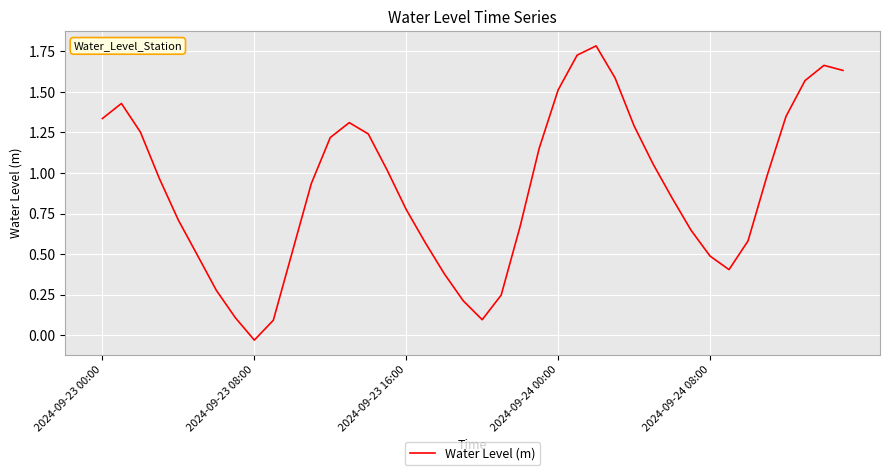

What is the maximum value shown in the chart?

1.8